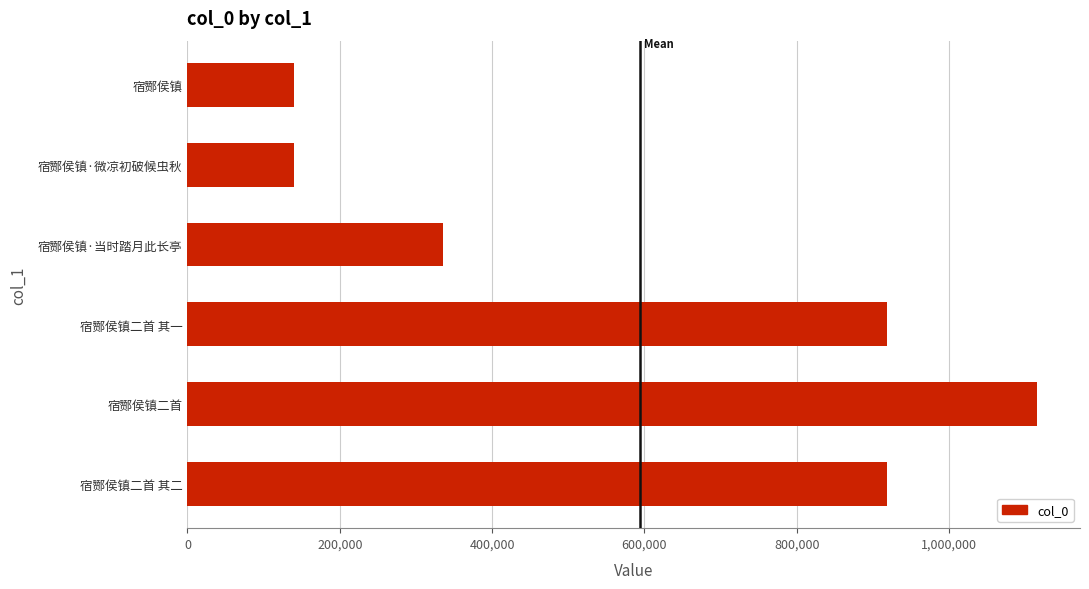

Is it true that the value at 宿酂侯镇二首 is 1116169?

True